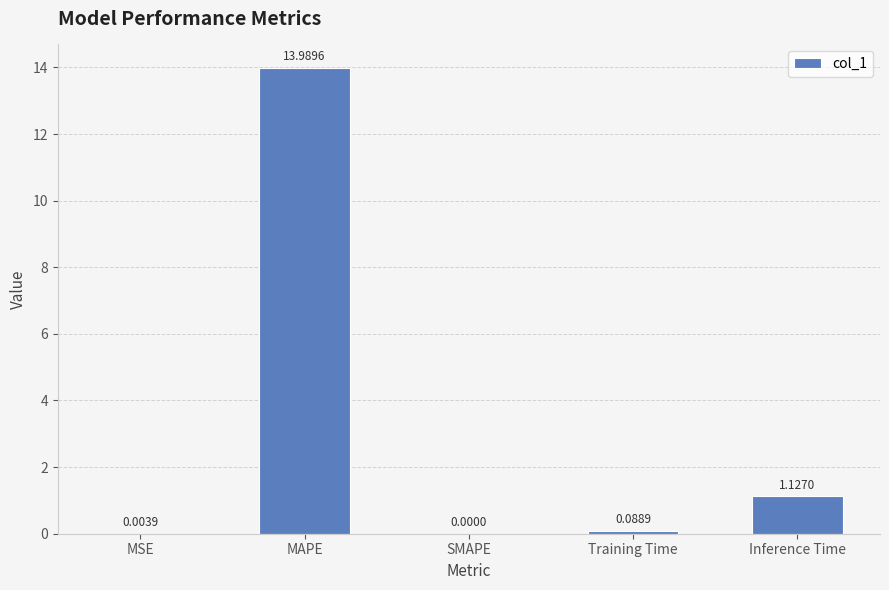

At which category does the chart reach its peak across all series?

MAPE